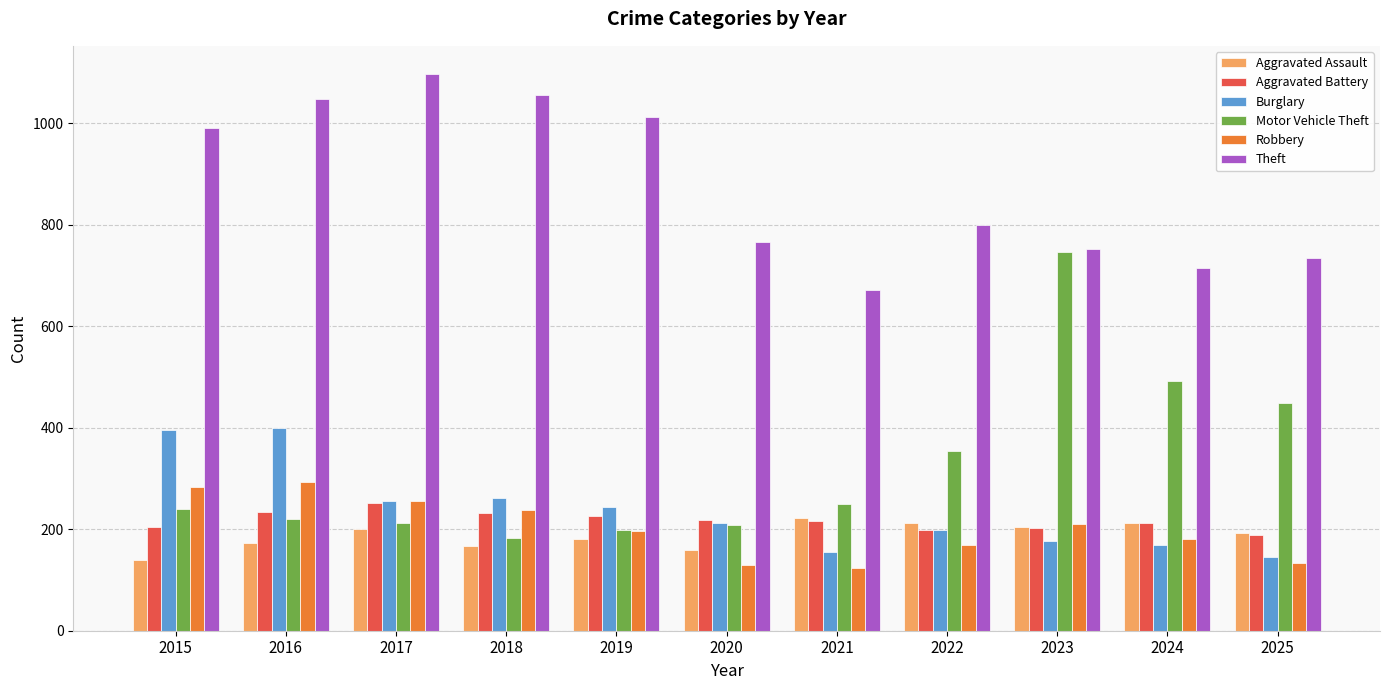

Which series has the largest range (max minus min)?

Motor Vehicle Theft